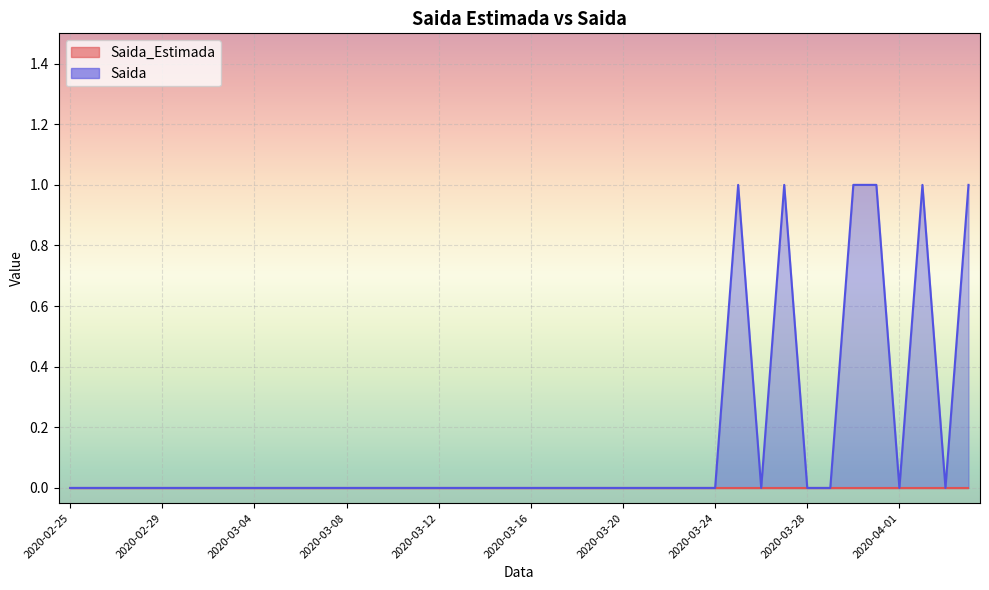

How many data points does each series have?

40